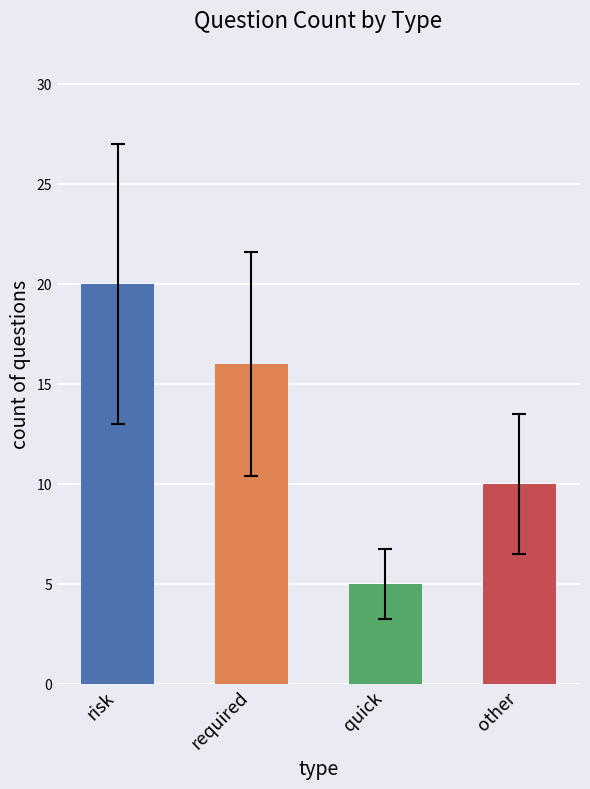

How many distinct data groups are displayed?

1